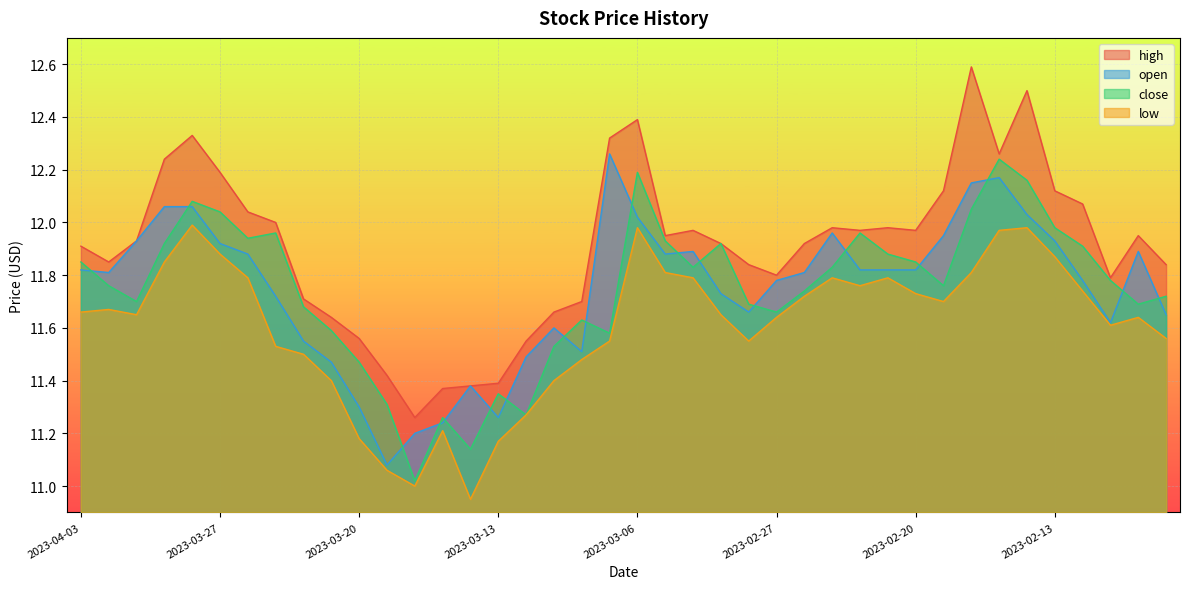

Is it true that low equals 11.9 at 2023-03-27?

True